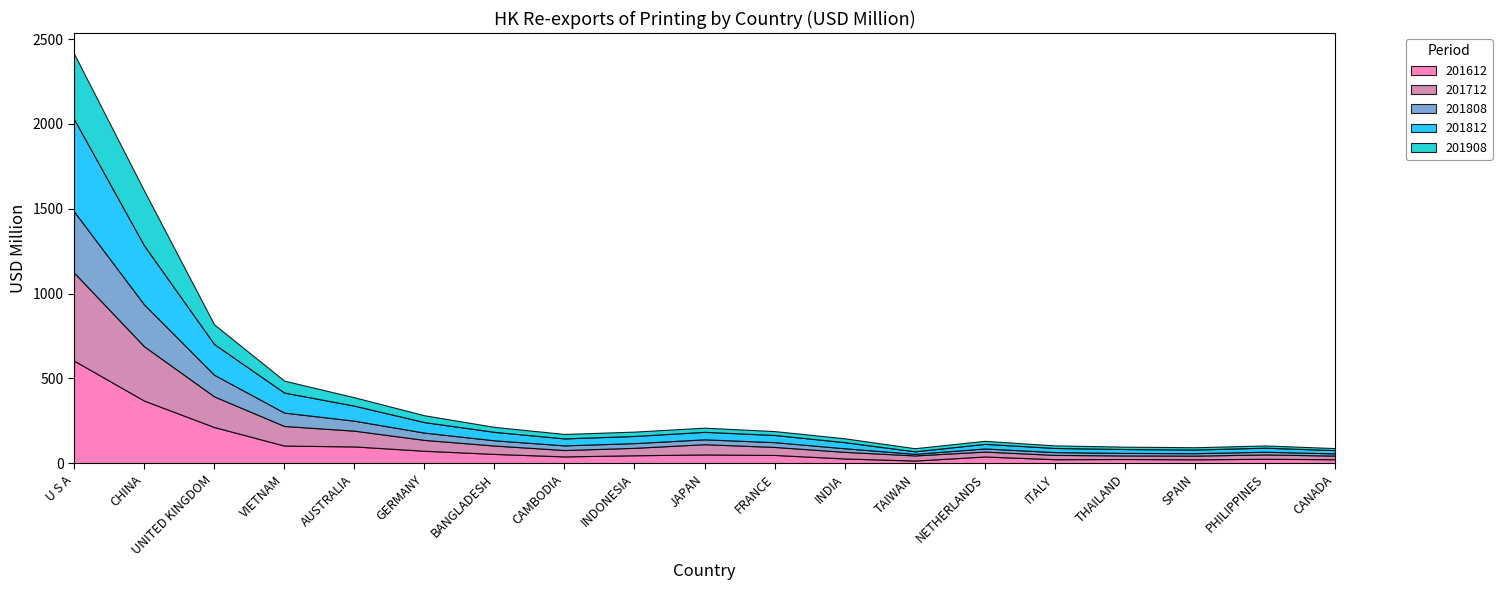

Reading left to right, list all the values displayed in this chart.

201612: 605.4	369.7	214.0	104.6	99.5	74.1	55.4	40.8	47.5	52.3	49.2	28.7	16.2	40.2	24.3	25.4	23.6	26.6	24.3
201712: 519.0	320.2	180.7	115.6	92.9	64.0	49.4	37.6	43.8	60.4	47.2	39.0	30.3	28.9	25.3	21.1	21.9	25.7	21.4
201808: 360.9	246.7	127.3	78.8	58.9	42.9	30.8	27.4	27.7	28.8	28.1	21.1	9.3	18.3	16.5	14.9	14.3	16.1	12.9
201812: 544.2	348.1	181.3	118.1	88.6	62.0	49.8	41.1	42.3	44.1	42.5	36.0	14.9	27.2	24.5	22.8	21.6	23.9	19.3
201908: 385.9	323.4	116.0	70.2	49.6	40.4	29.4	26.2	25.6	24.6	22.8	22.8	18.3	17.9	15.0	14.0	13.5	13.1	12.0